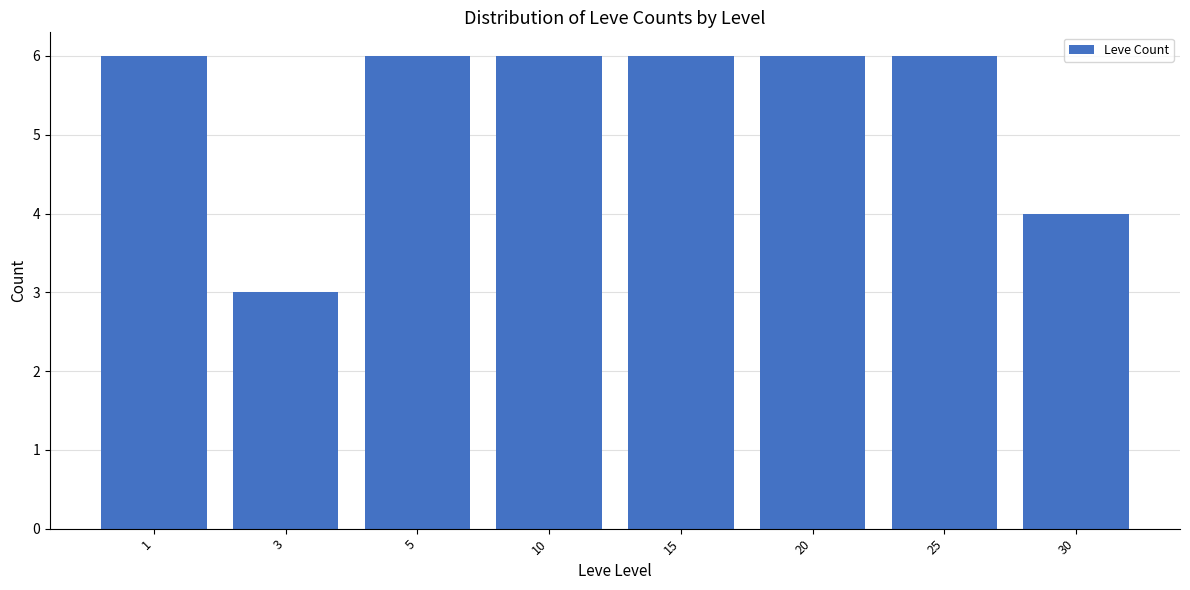

Are the bars horizontal?

No